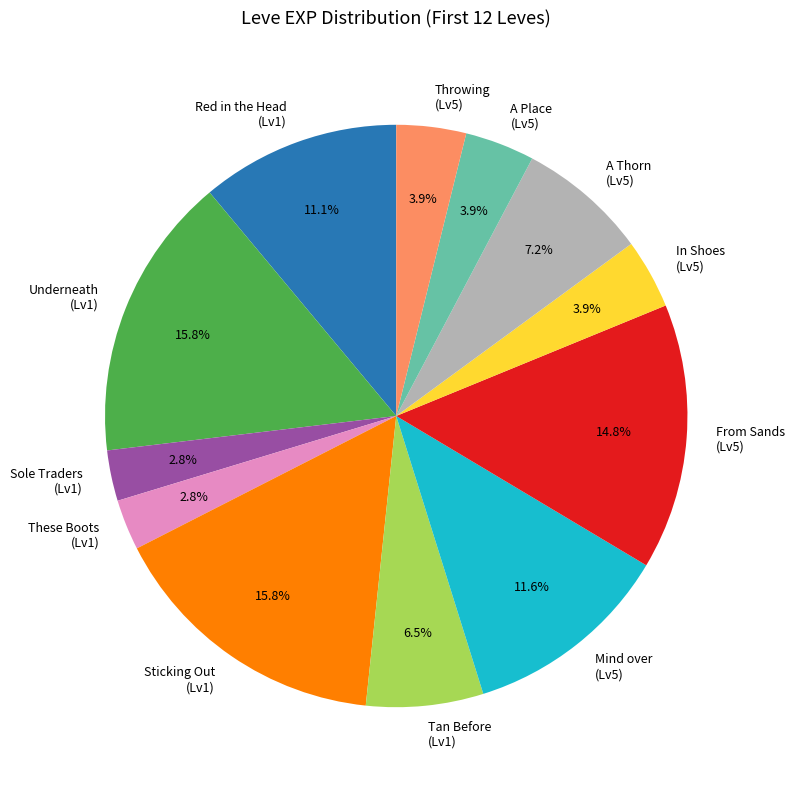

How many slices are in this pie chart?

12